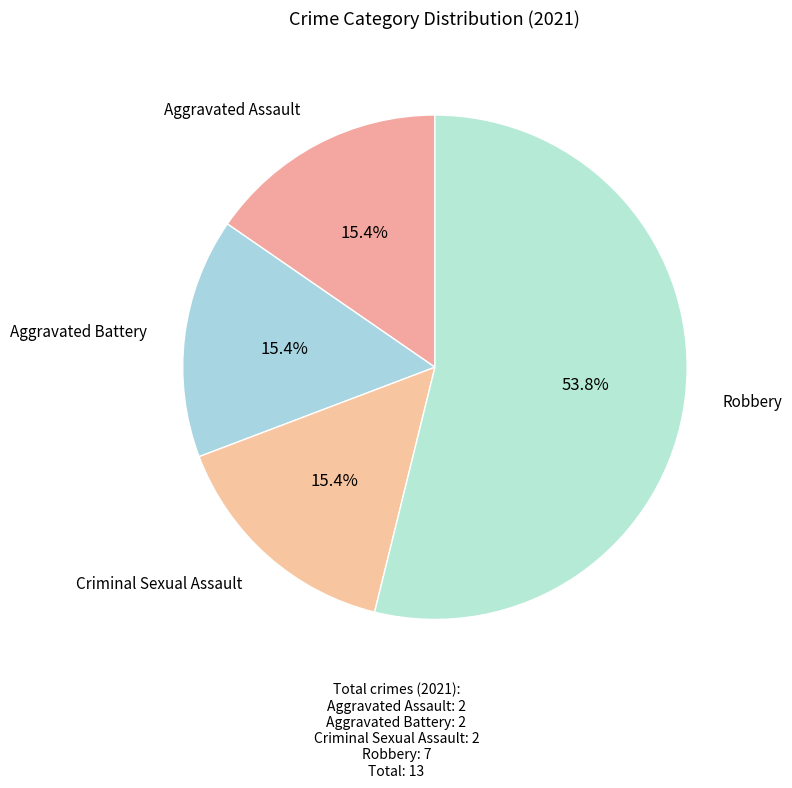

Rank the categories by value from lowest to highest.

Aggravated Assault, Aggravated Battery, Criminal Sexual Assault, Robbery